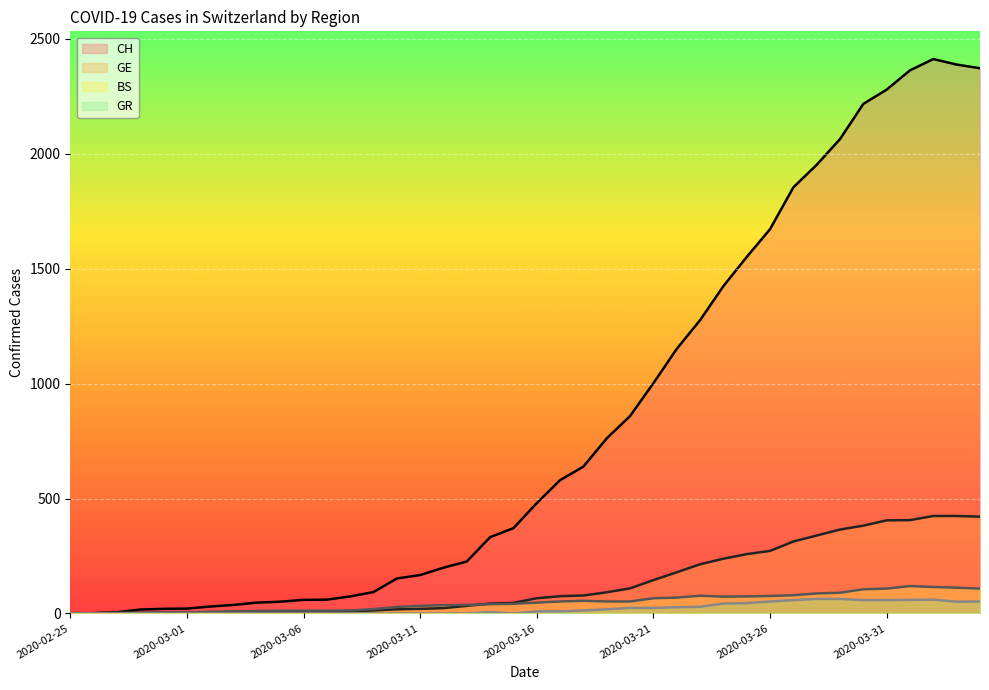

What is the highest value of the CH series?

2412